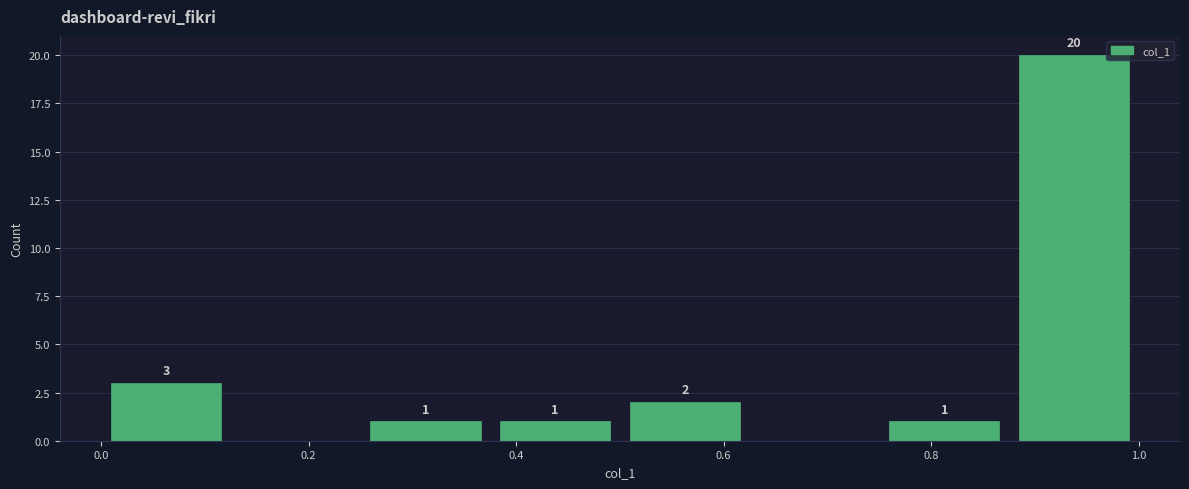

Over which range of the x-axis is the bar tallest?

0.875 to 1.000